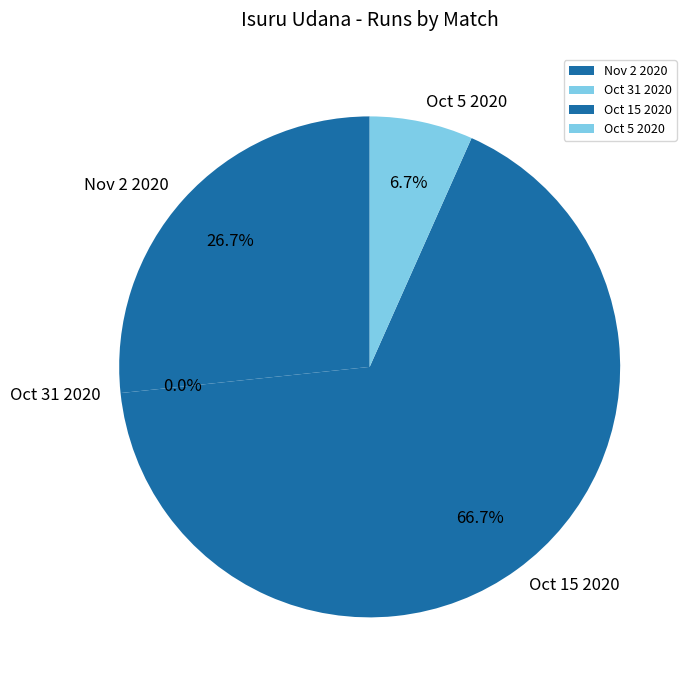

Which slice represents more than half of the pie?

Oct 15 2020